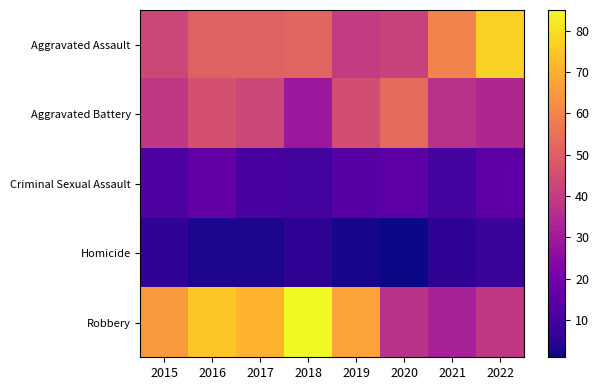

Reading right to left, extract all data points from this chart.

Aggravated Assault: 2022=77	2021=60	2020=42	2019=40	2018=52	2017=51	2016=51	2015=43
Aggravated Battery: 2022=34	2021=37	2020=53	2019=45	2018=29	2017=43	2016=46	2015=39
Criminal Sexual Assault: 2022=15	2021=10	2020=15	2019=14	2018=10	2017=11	2016=17	2015=12
Homicide: 2022=8	2021=6	2020=1	2019=2	2018=6	2017=3	2016=3	2015=6
Robbery: 2022=39	2021=32	2020=37	2019=67	2018=85	2017=71	2016=75	2015=65